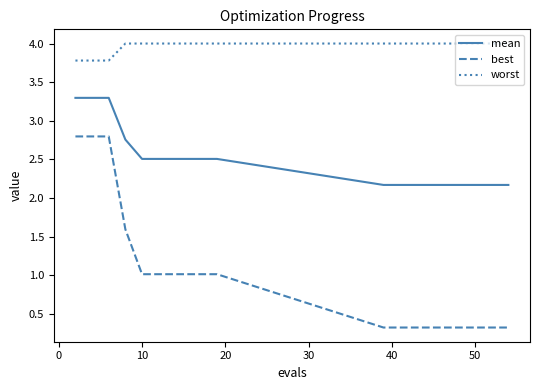

What is the maximum value for mean?

3.3